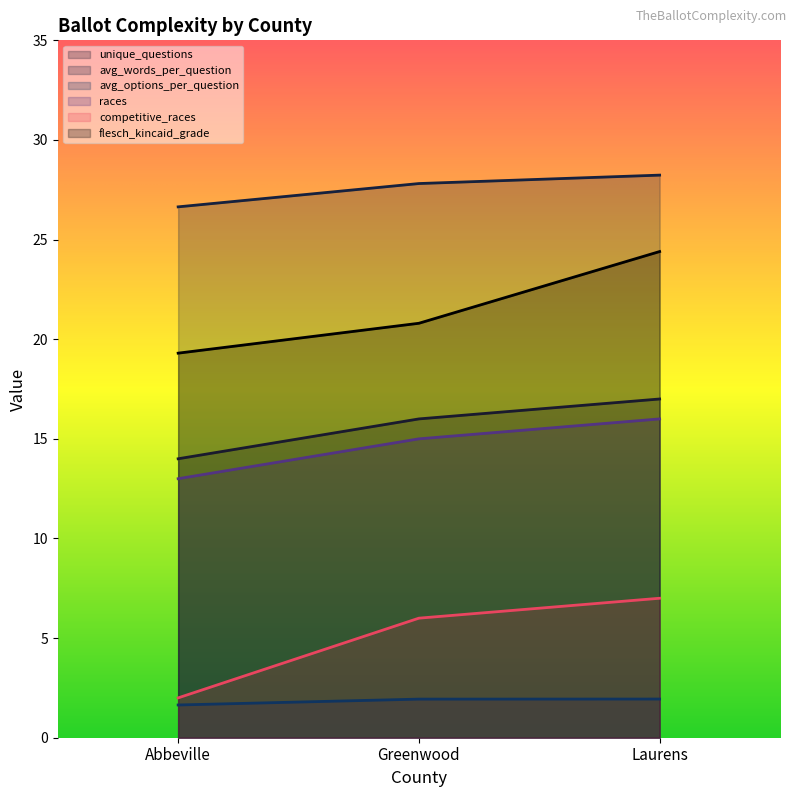

What is the approximate value of avg_options_per_question at Greenwood?

1.9